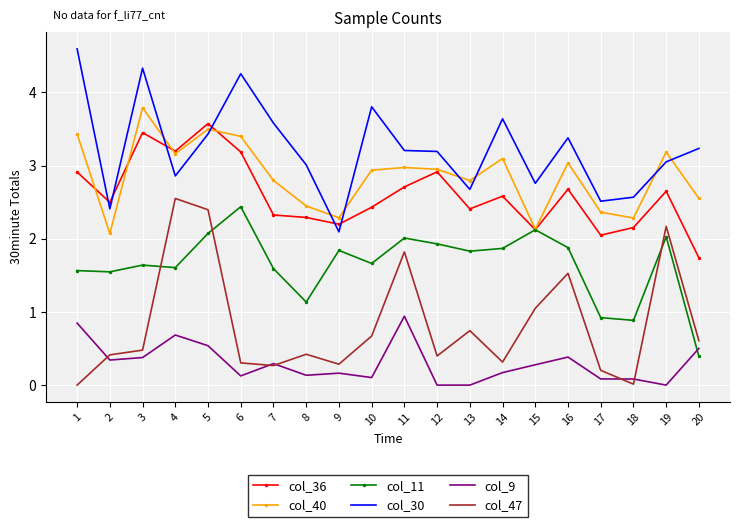

True or false: col_30 has more than 0 interior local peaks.

True